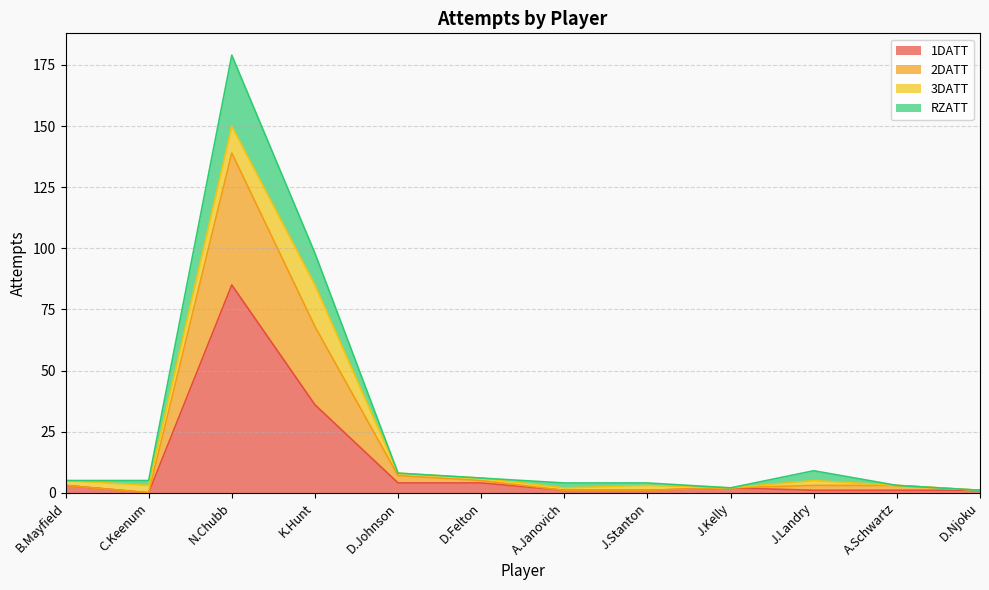

Which category has the highest value in the 1DATT series?

N.Chubb